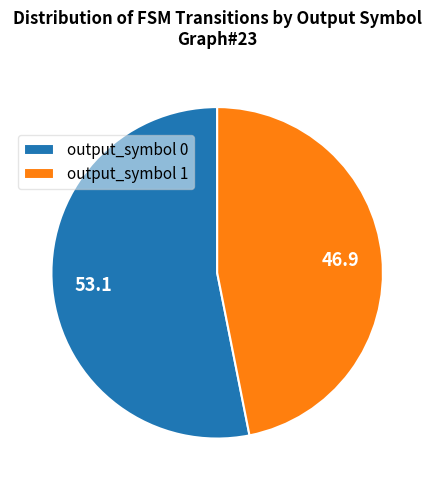

Which slice represents more than half of the pie?

output_symbol 0